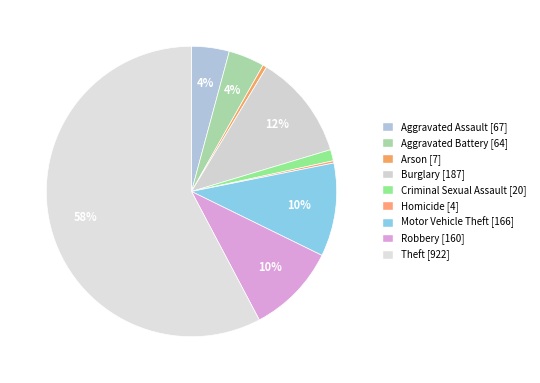

Which slice is the largest?

Theft